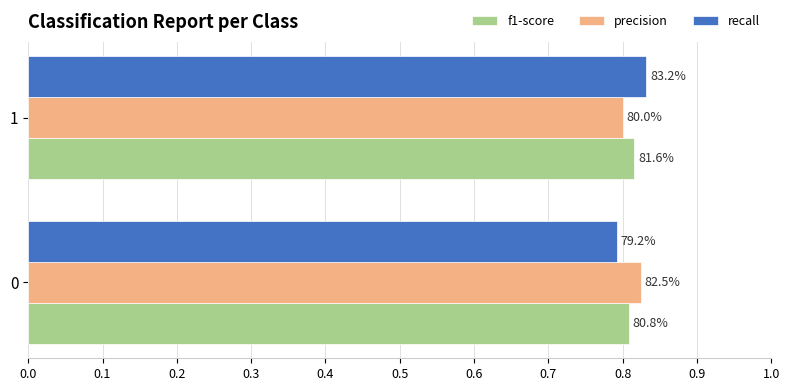

What are all the series names shown in the legend?

f1-score, precision, recall